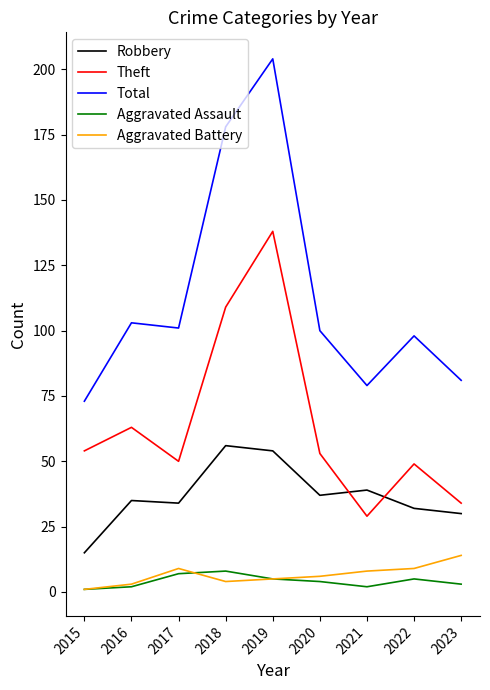

True or false: Total has more than 0 interior local peaks.

True